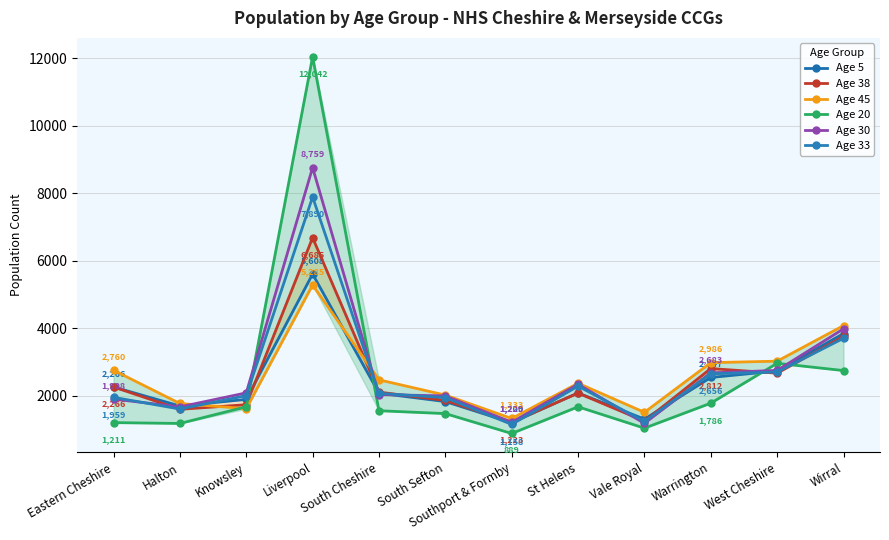

What is the greatest value displayed?

12042